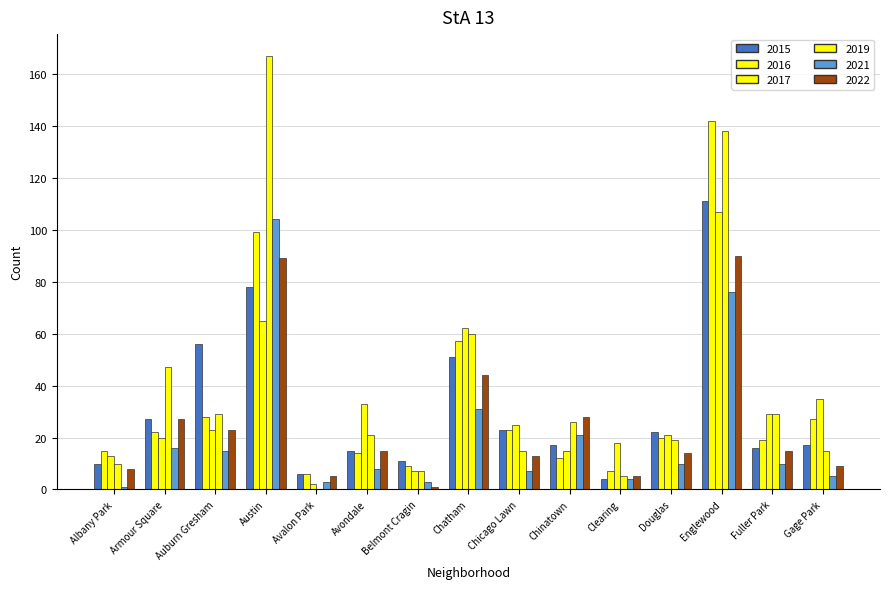

Where is 2022 nearest to the value 45?

Chatham